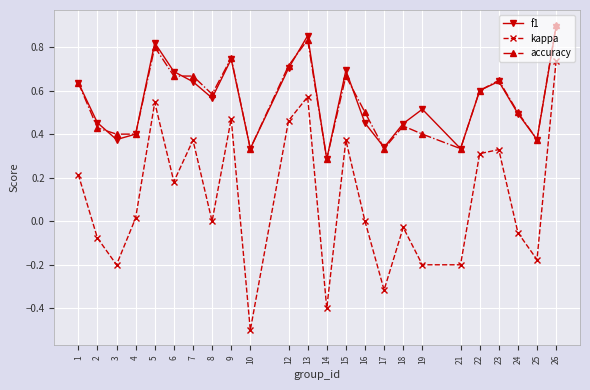

True or false: accuracy has more than 2 points higher than both neighbors.

True